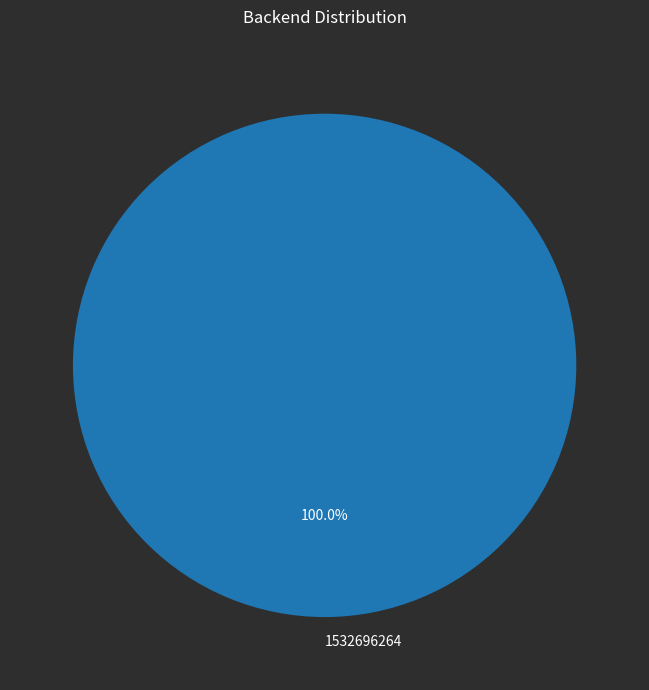

Which category accounts for the majority?

1532696264